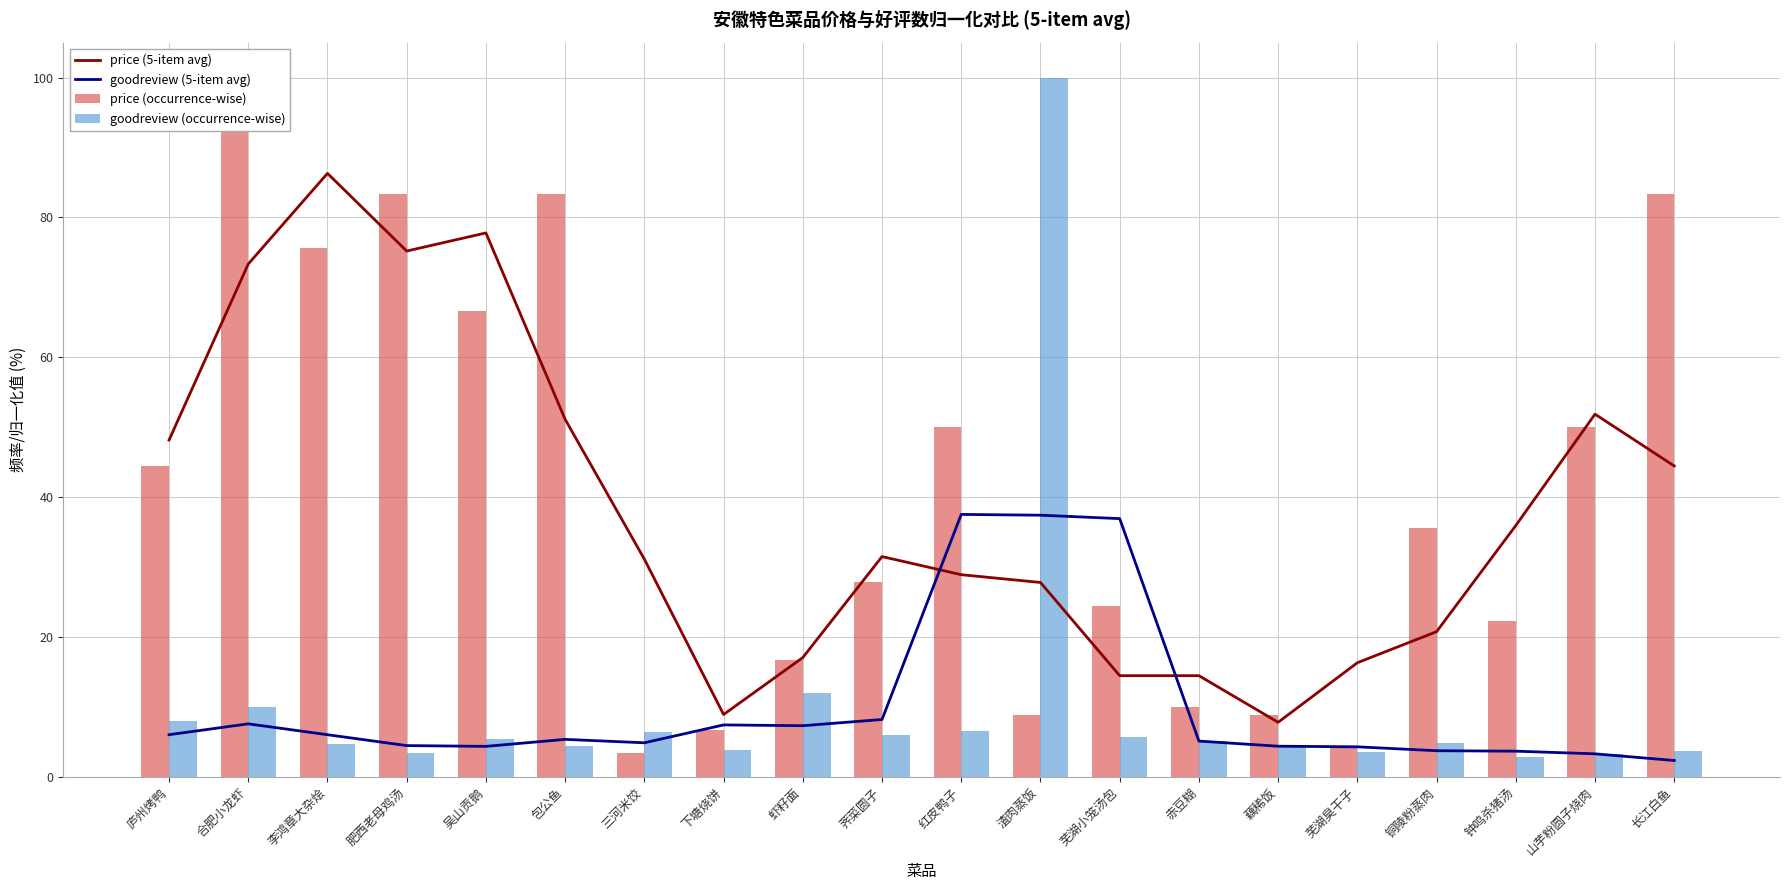

Rank the categories by goodreview (5-item avg) value from highest to lowest.

红皮鸭子, 渣肉蒸饭, 芜湖小笼汤包, 荠菜圆子, 合肥小龙虾, 下塘烧饼, 虾籽面, 庐州烤鸭, 李鸿章大杂烩, 包公鱼, 赤豆糊, 三河米饺, 肥西老母鸡汤, 藕稀饭, 吴山贡鹅, 芜湖臭干子, 铜陵粉蒸肉, 钟鸣杀猪汤, 山芋粉圆子烧肉, 长江白鱼